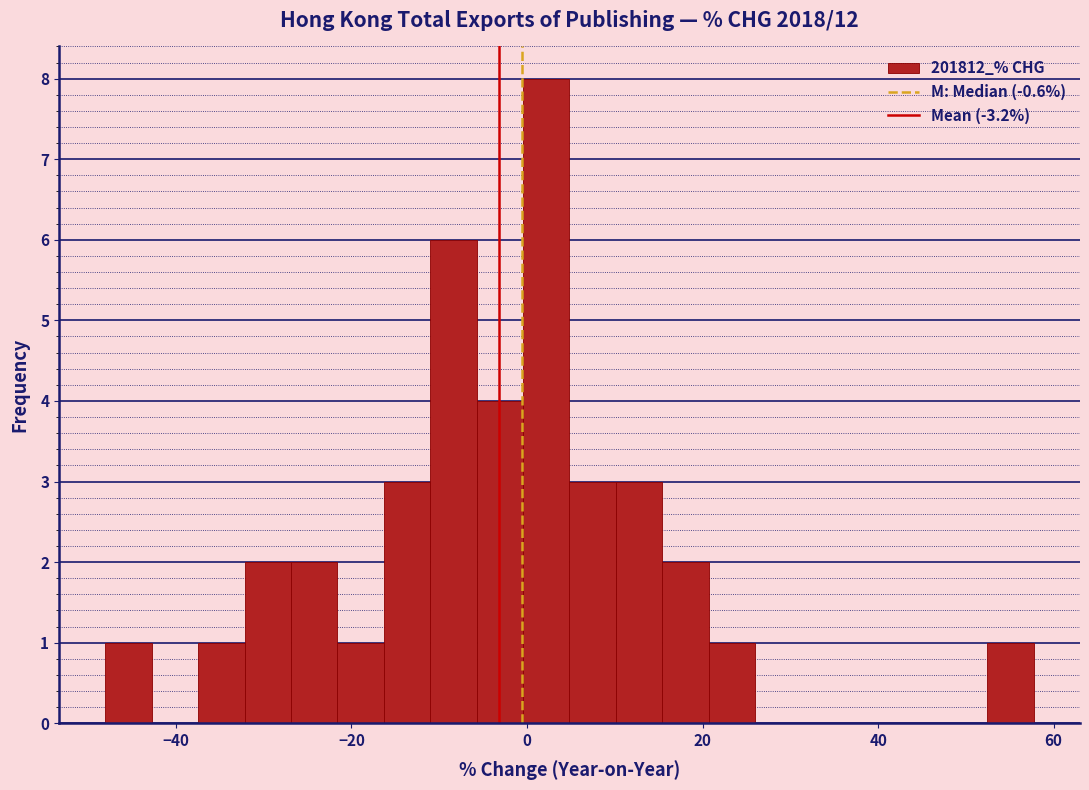

Around what value on the x-axis is the tallest bar? Give the approximate position of its centre, as read against the axis.

2